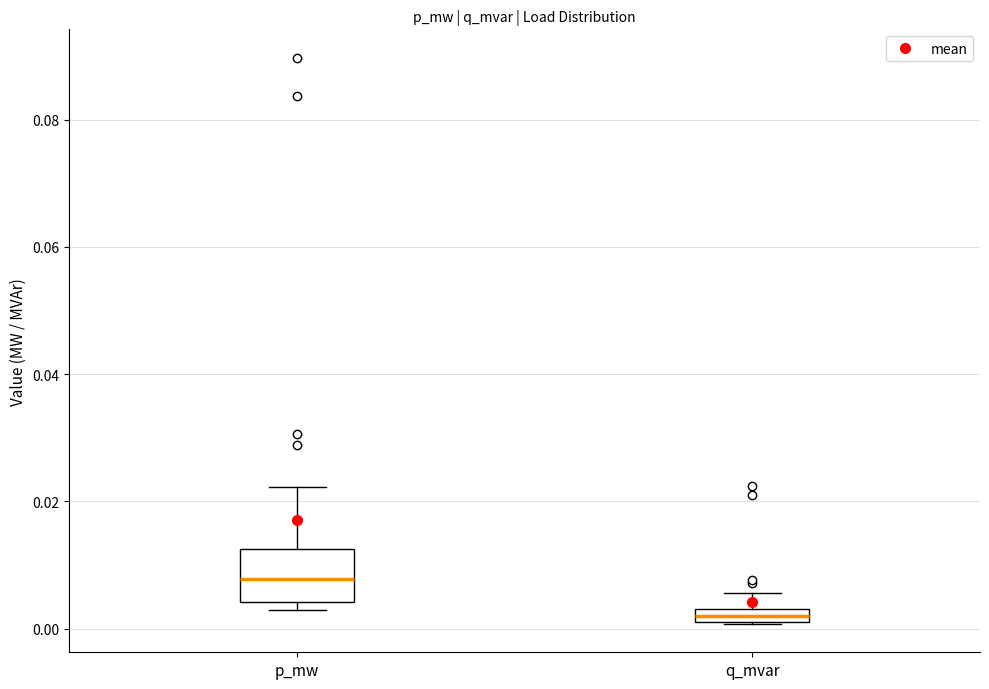

Comparing the boxes themselves (not the whiskers), which one is the tallest?

p_mw